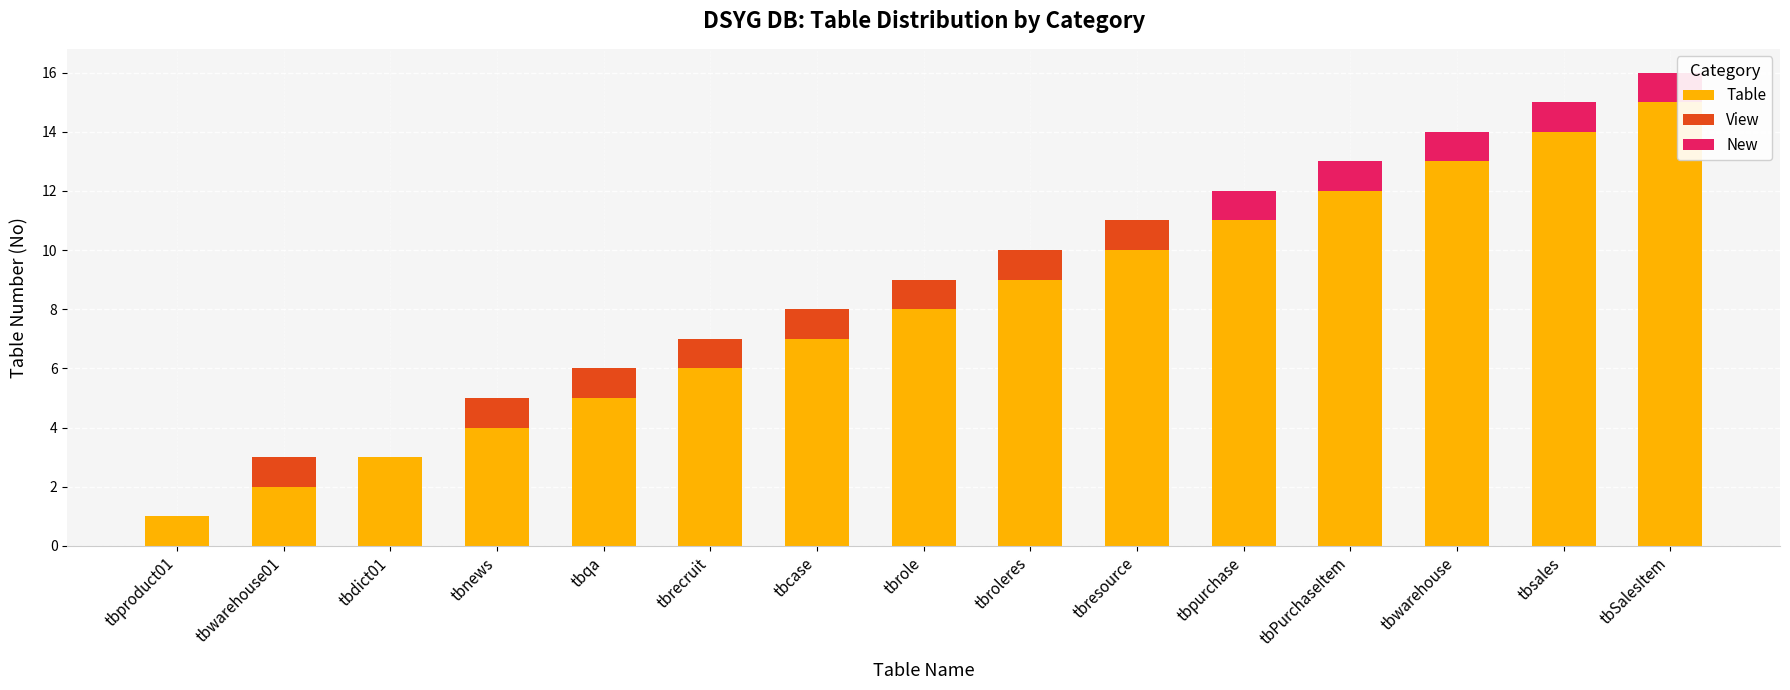

Is it true that Table equals 6 at tbrecruit?

True